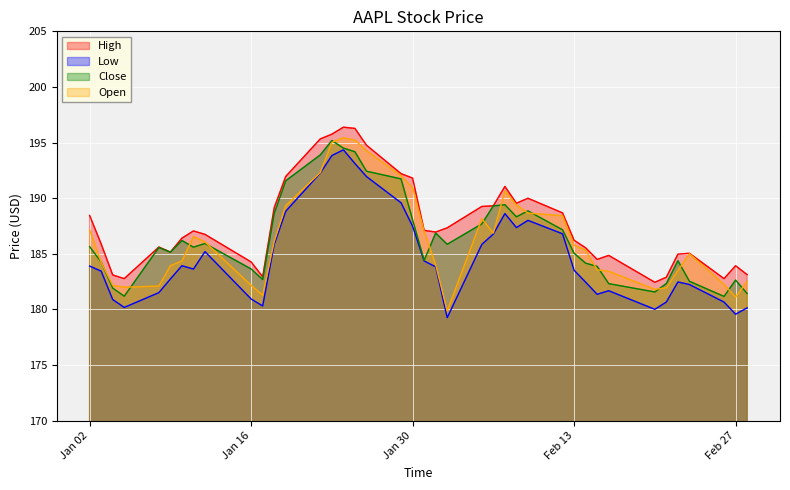

Is it true that High equals 184.3 at Jan 16?

True